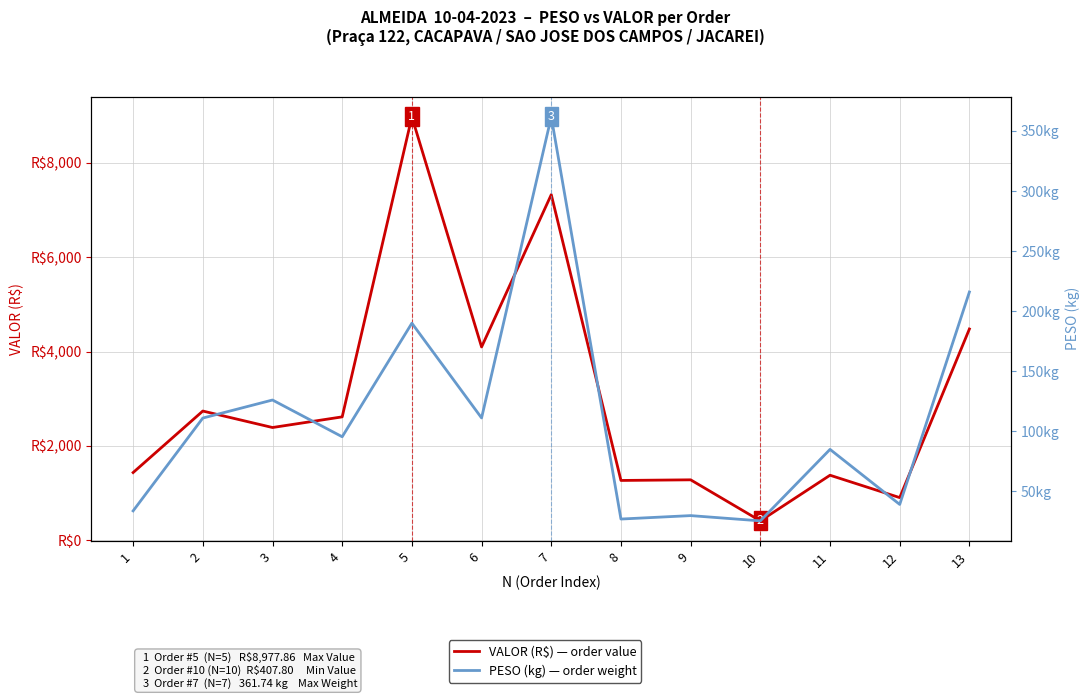

What is the difference between the maximum and minimum values in the VALOR (R$) series?

8570.1